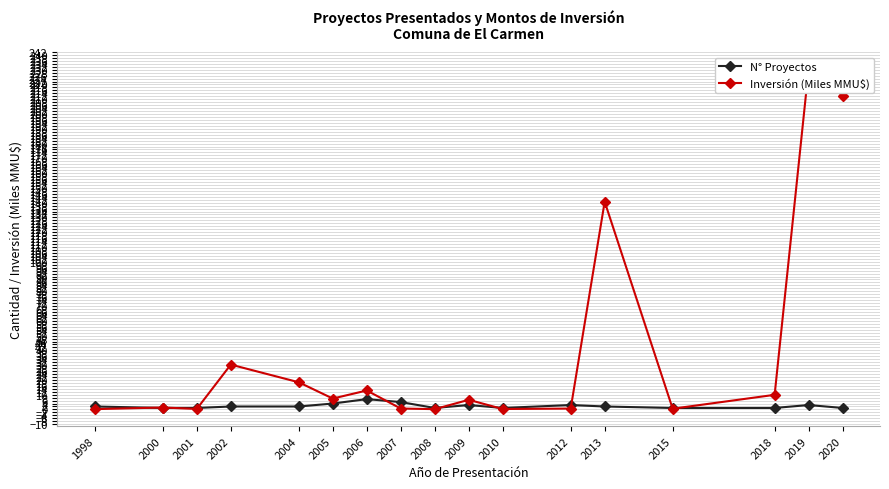

Which label corresponds to the largest value in the chart?

2019